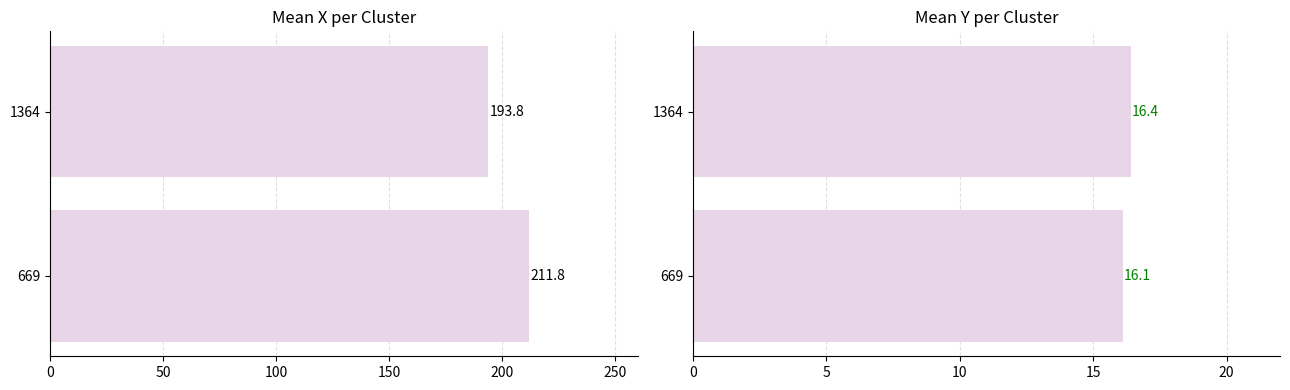

What is the greatest value displayed?

211.8